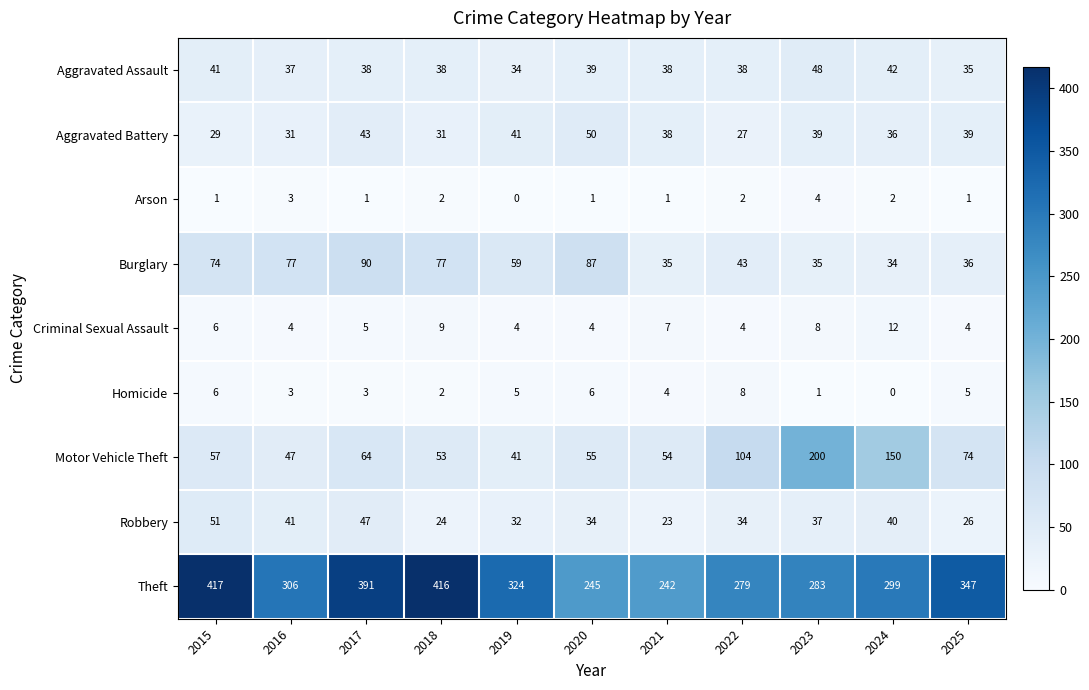

At which label is Theft closest to 329?

2019